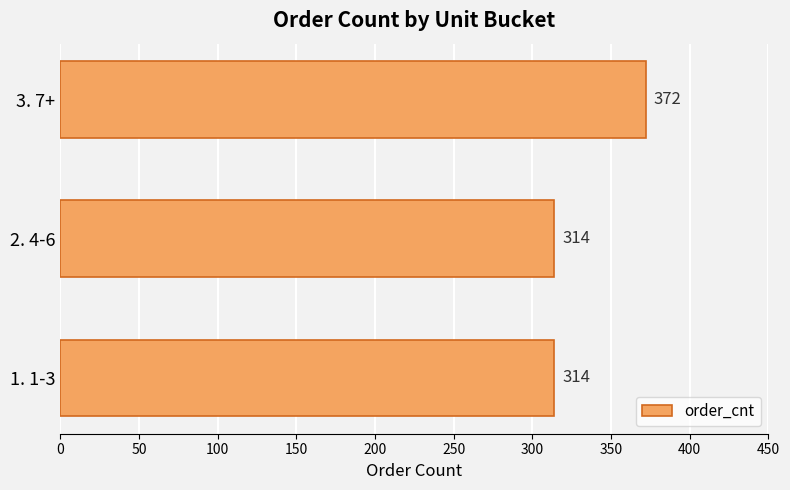

Reading top to bottom, list all the values displayed in this chart.

372	314	314